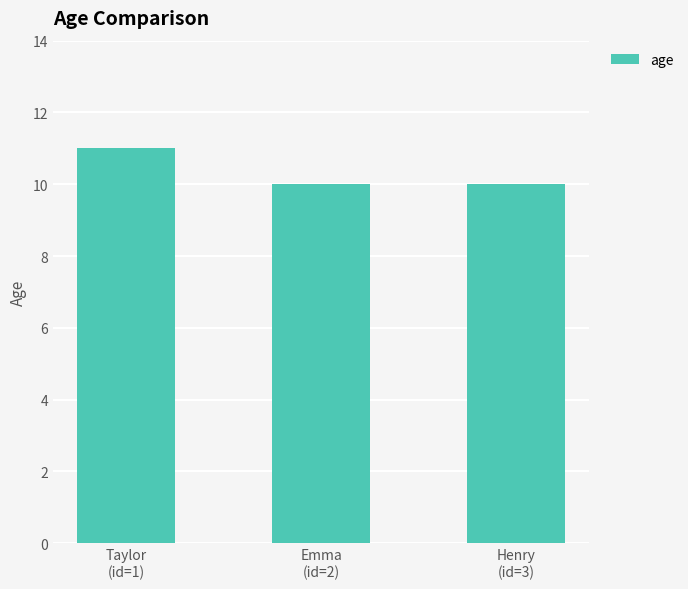

What is the label of the 3rd bar from the left?

Henry
(id=3)